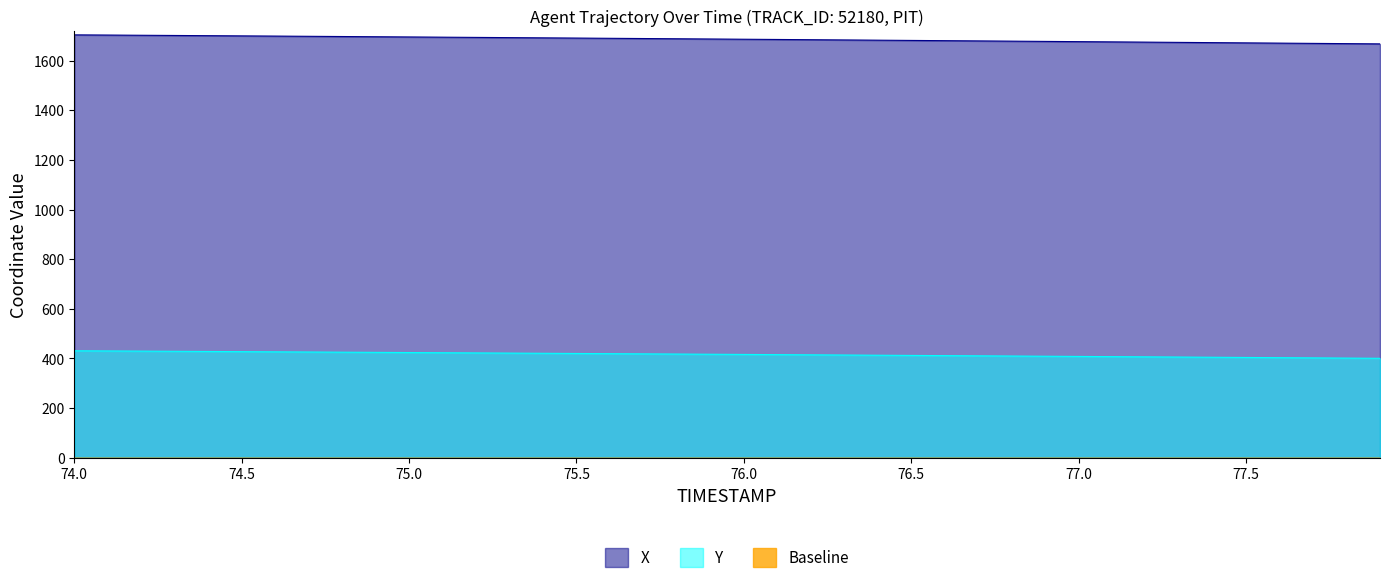

What is the highest value of the Y series?

430.8